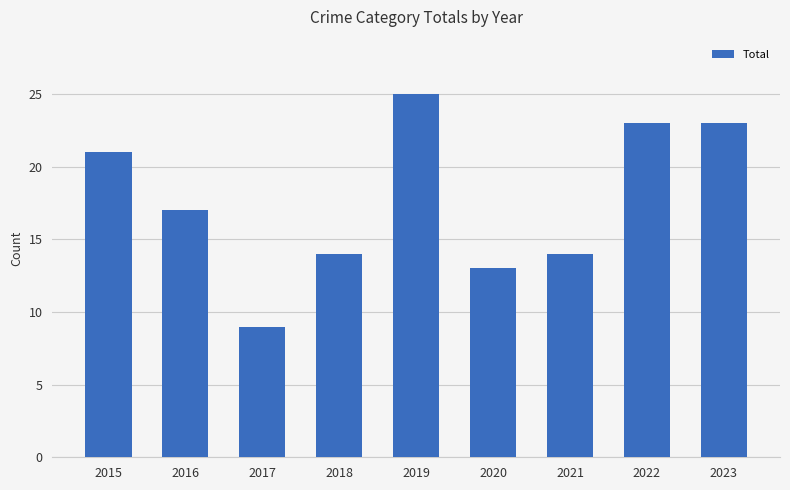

Reading right to left, what are all the values shown in this chart?

2023=23	2022=23	2021=14	2020=13	2019=25	2018=14	2017=9	2016=17	2015=21